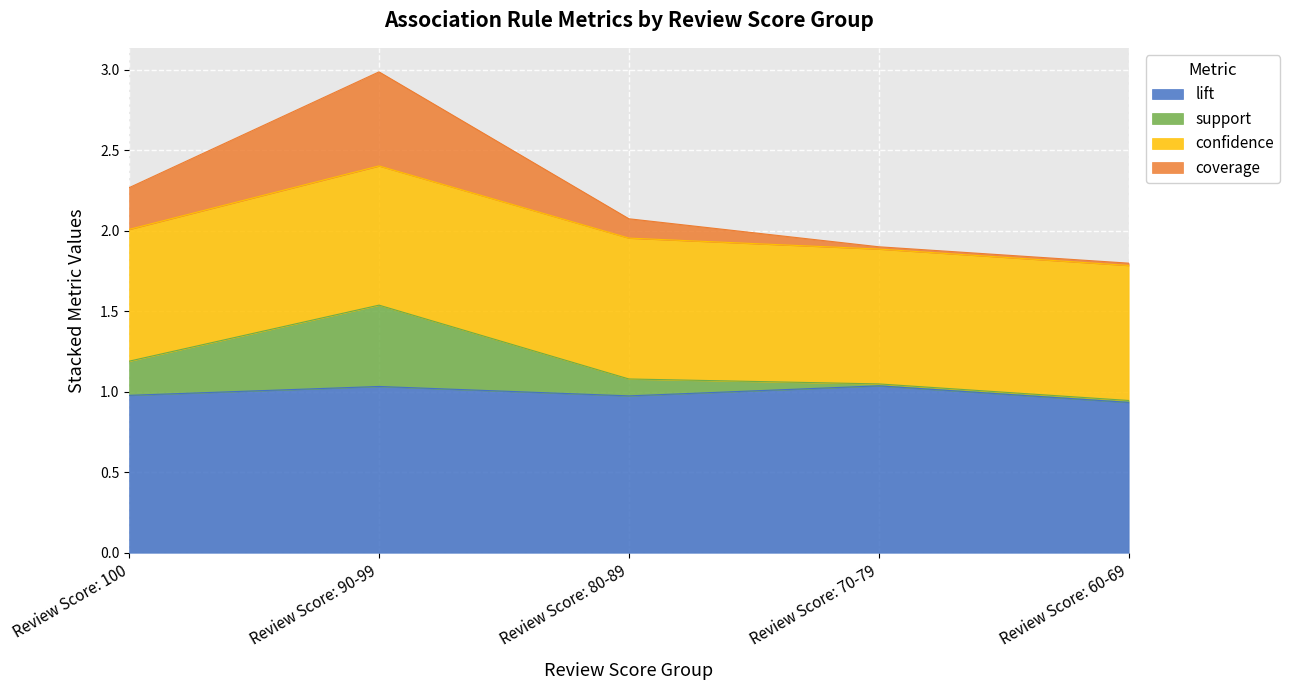

What is the approximate value of lift at Review Score: 90-99?

1.0